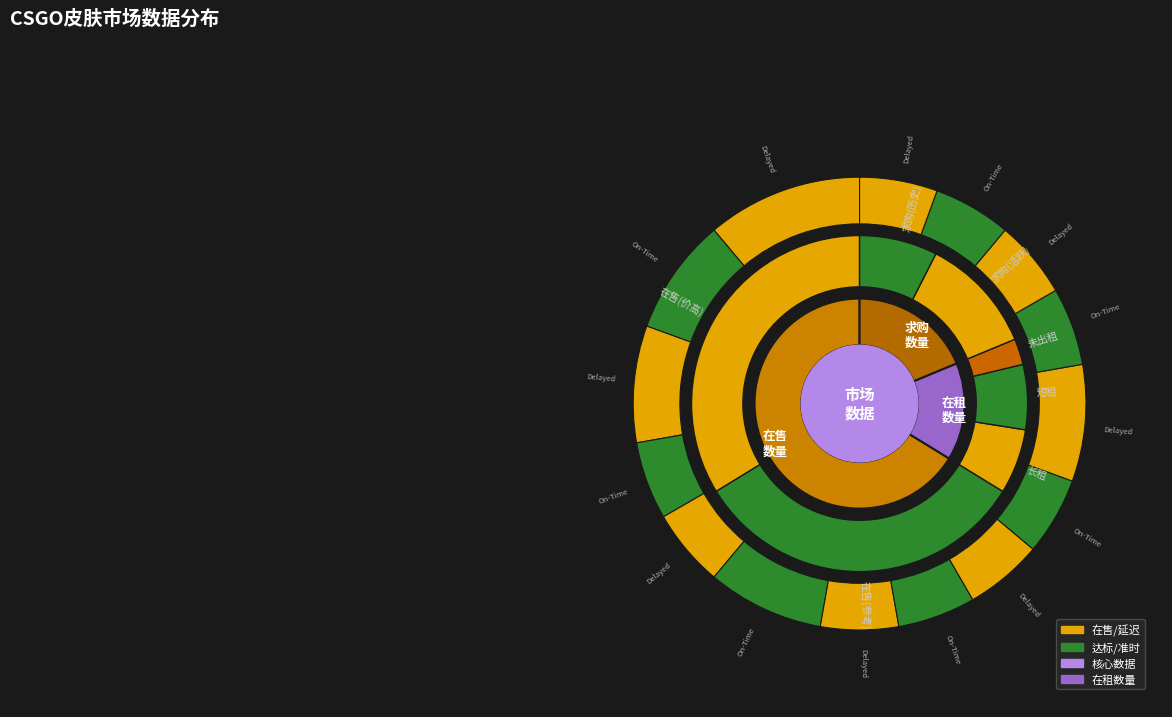

What is the change in value from 在售数量 to 求购数量?

-38